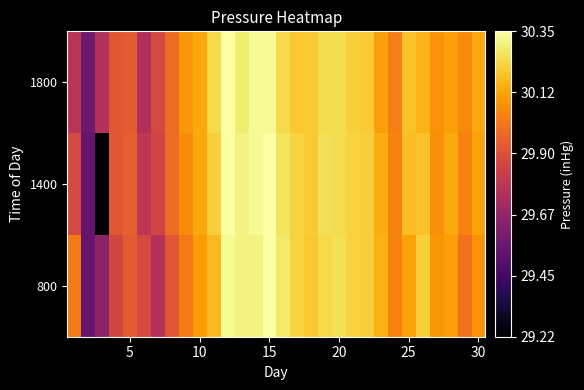

Rank the series by their maximum value, from lowest to highest.

800, 1400, 1800